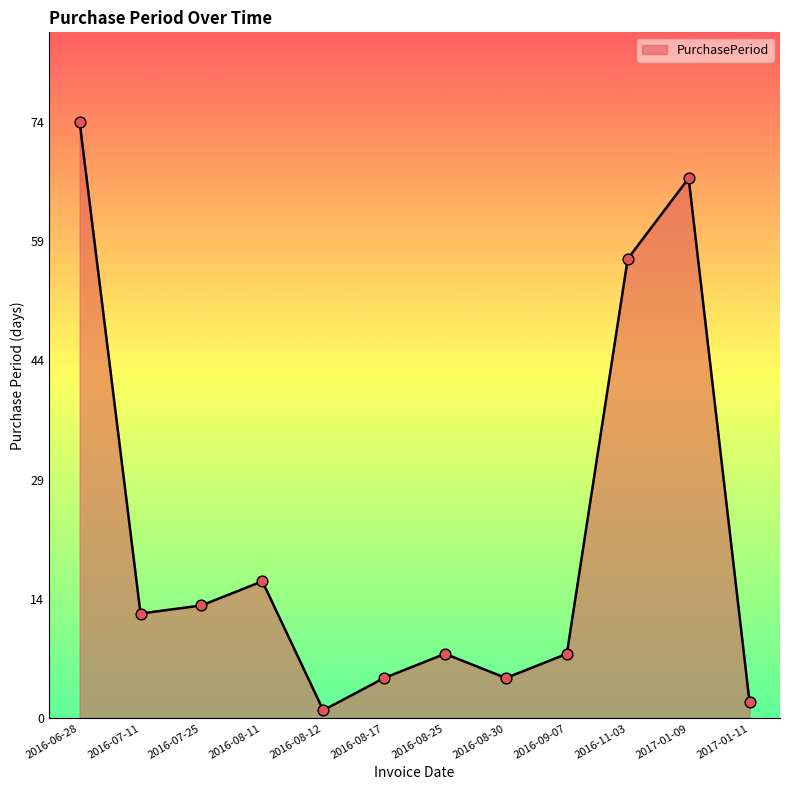

What is the ratio of the value at 2016-08-25 to the value at 2016-09-07?

1.0